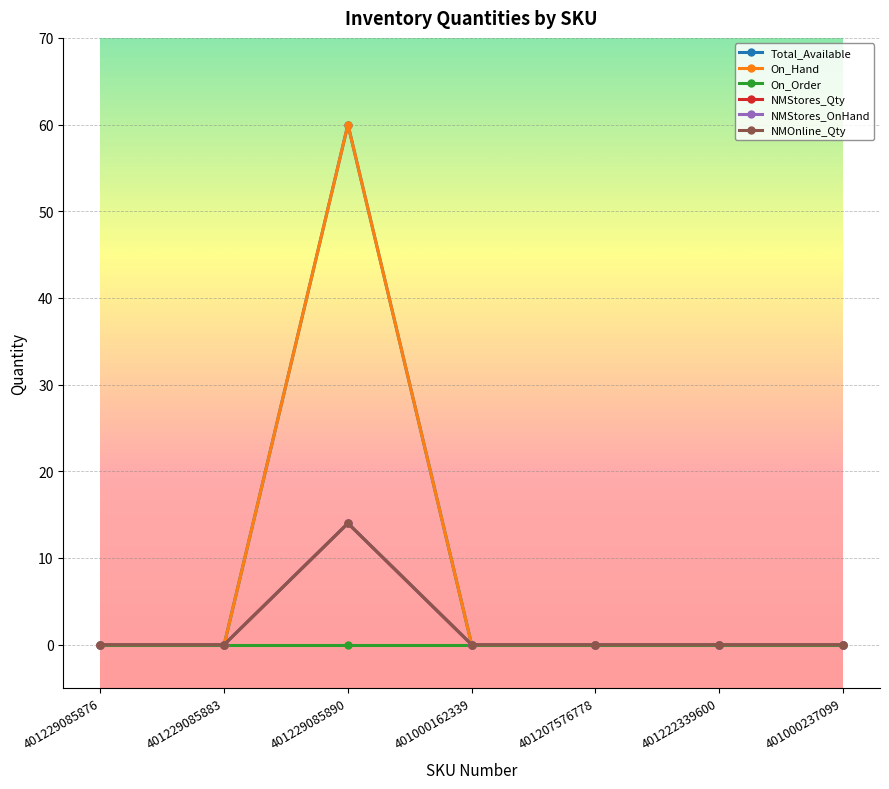

Which has a higher value, 401000162339 or 401207576778?

401000162339